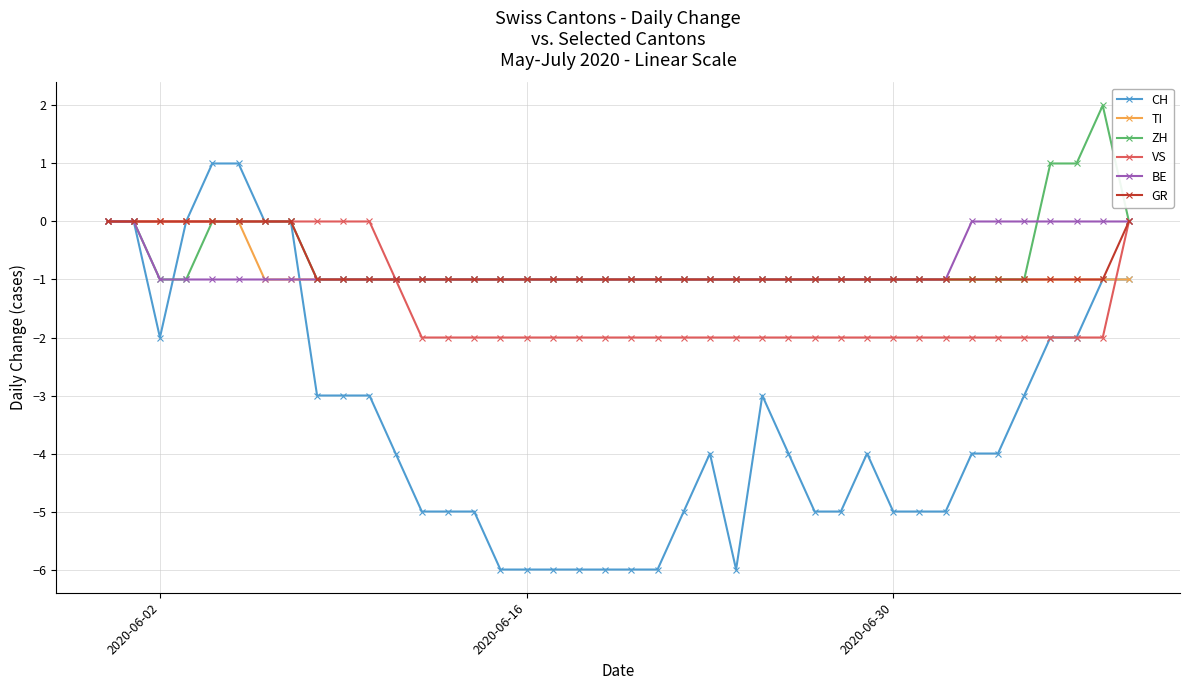

What is the value of the ZH point at the 31st from the left?

-1